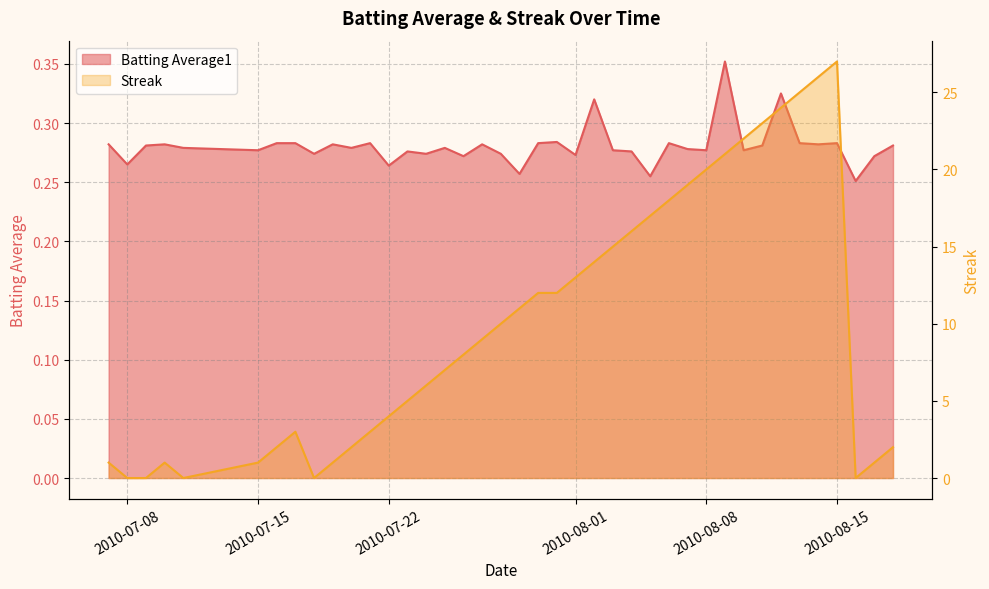

What is the label of the 38th point from the left?

2010-08-16